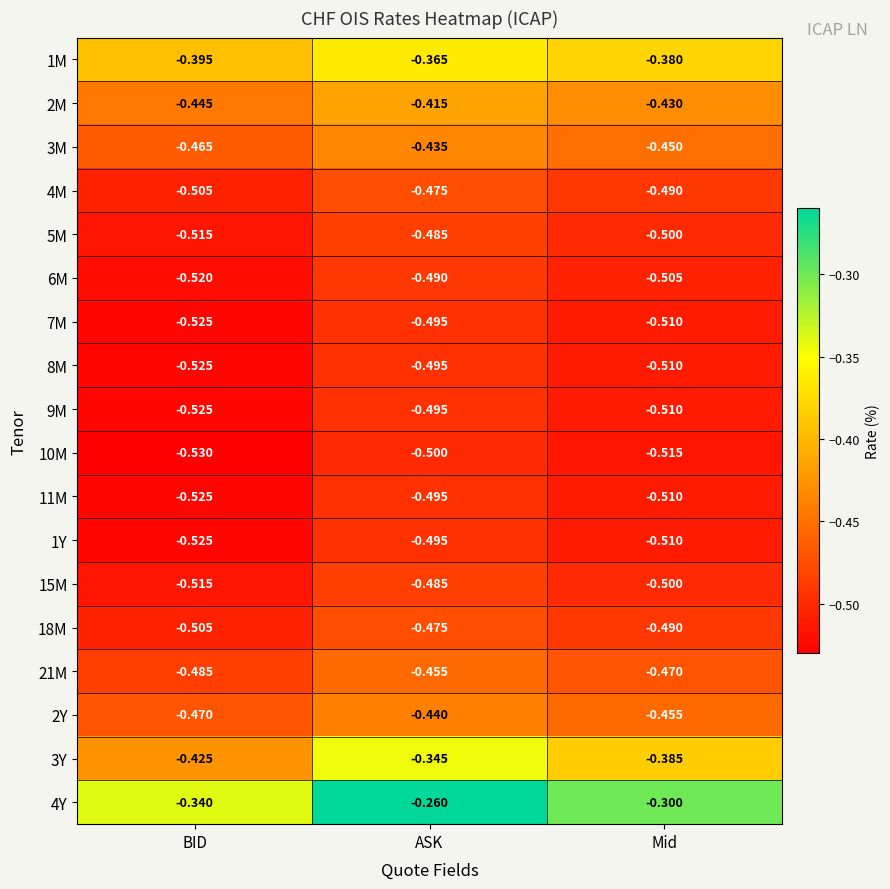

Which series has the largest total across all categories?

4Y